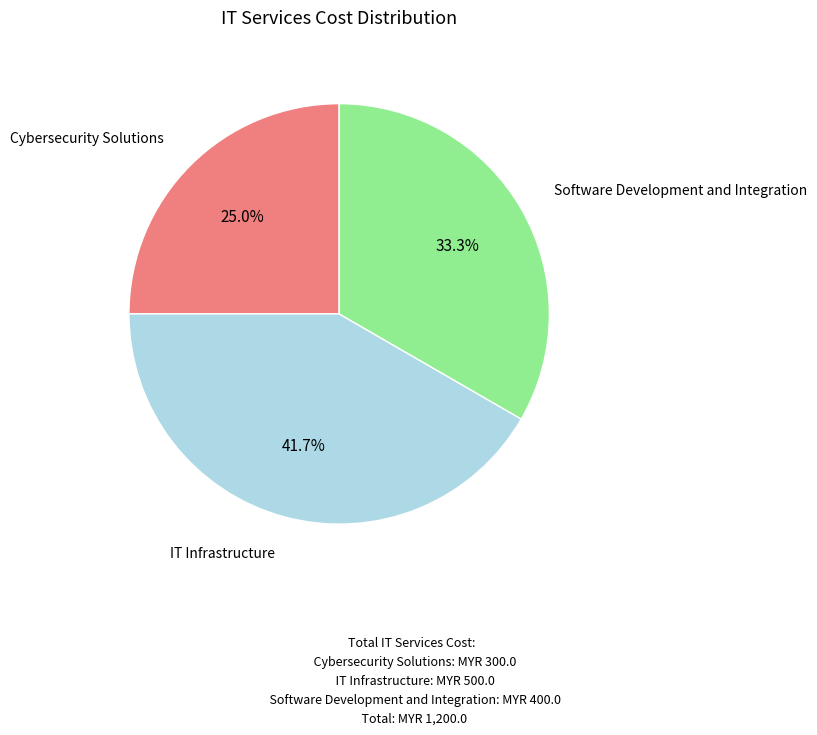

How many segments does this pie chart have?

3